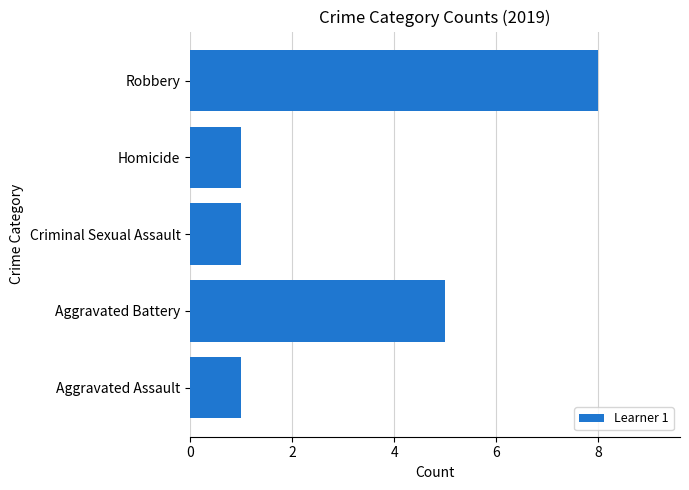

Is it true that the value at Criminal Sexual Assault is 1?

True